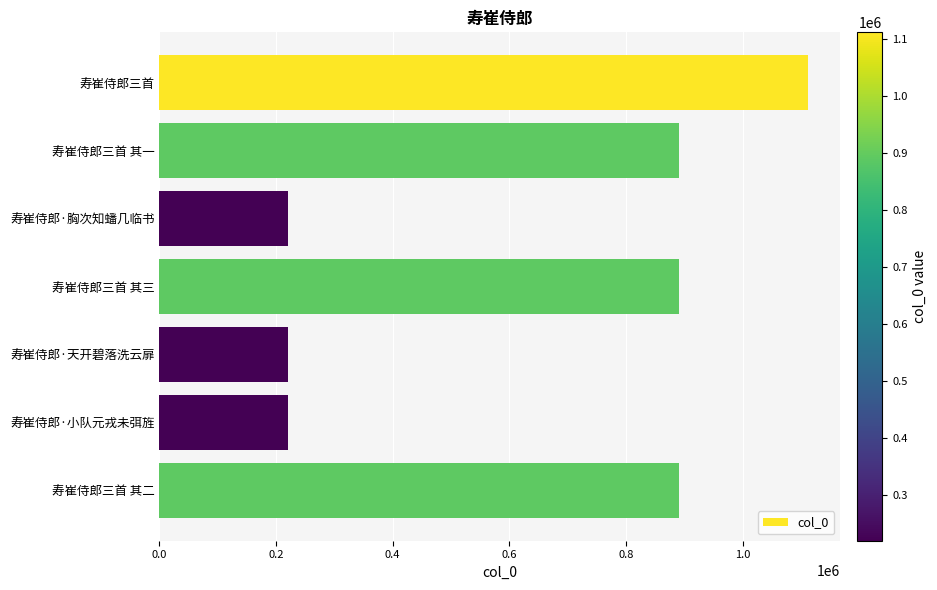

Where is the data nearest to the value 666226?

寿崔侍郎三首 其三